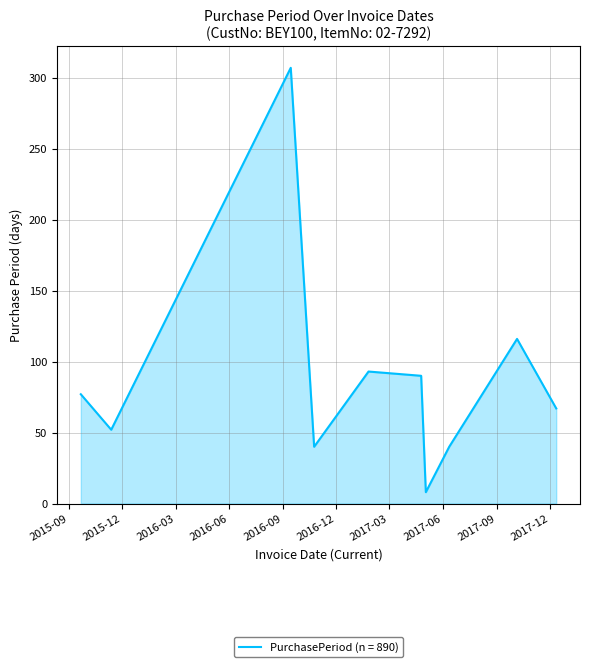

What is the difference between the second highest and second lowest values?

76